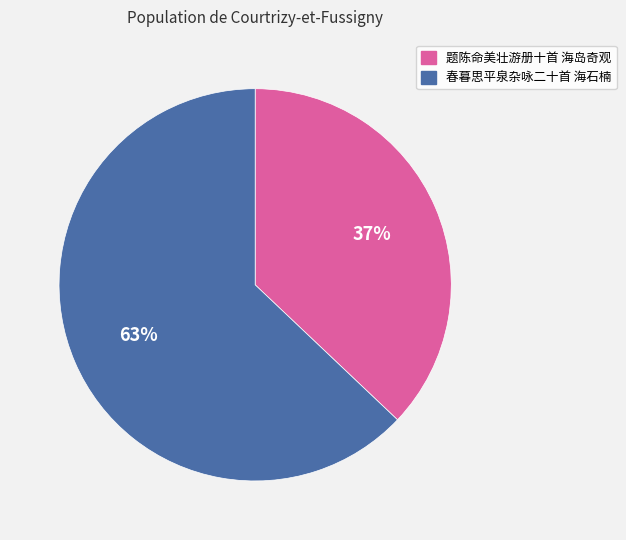

Which category has the biggest portion of the pie?

春暮思平泉杂咏二十首 海石楠